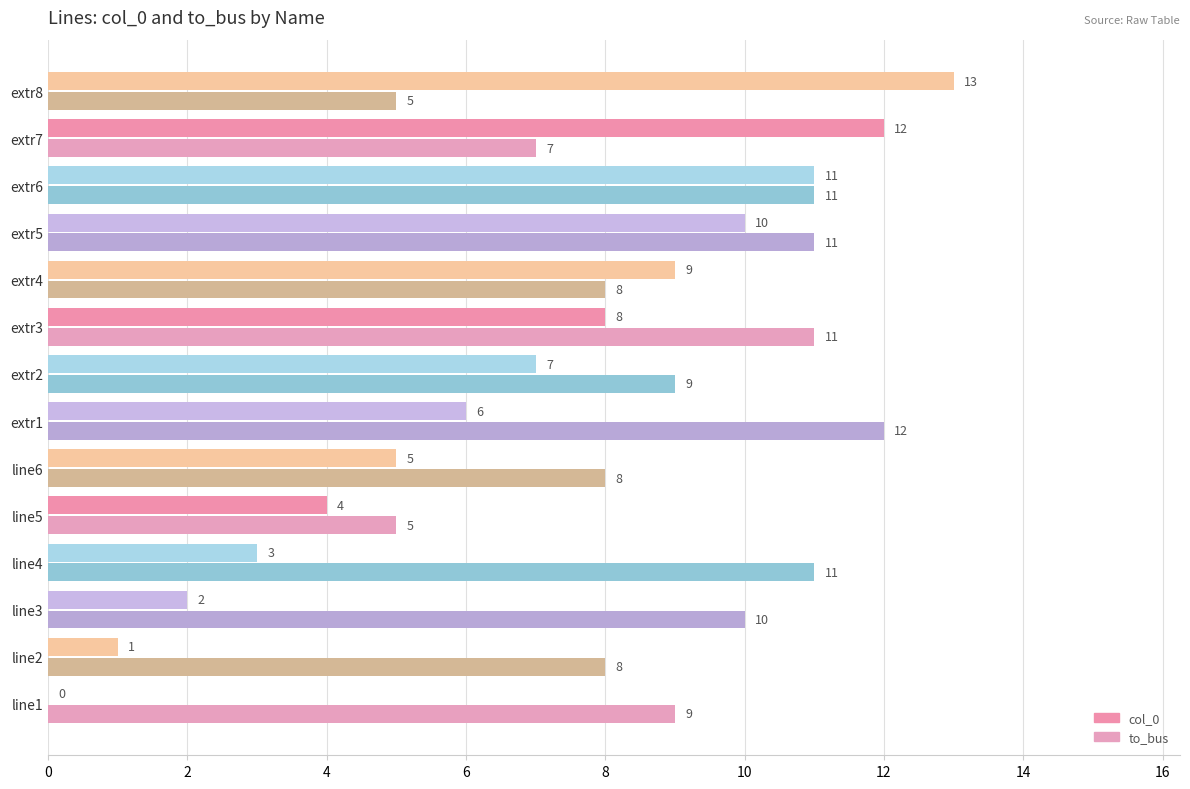

At which category is the sum across all series the highest?

extr6